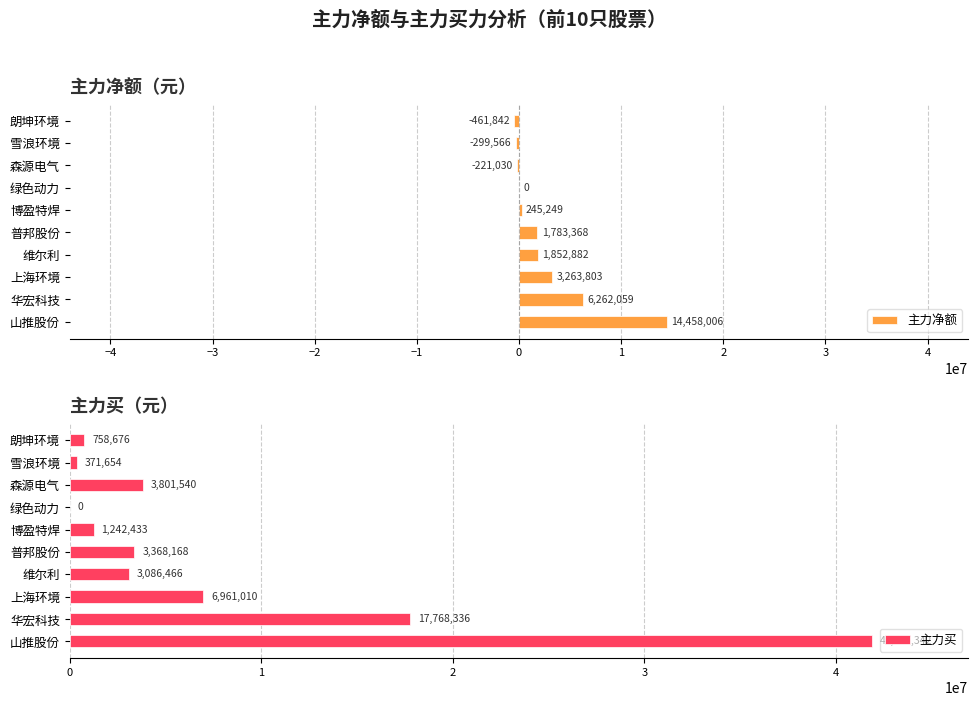

What value does the 主力净额 series have at 雪浪环境?

-299566